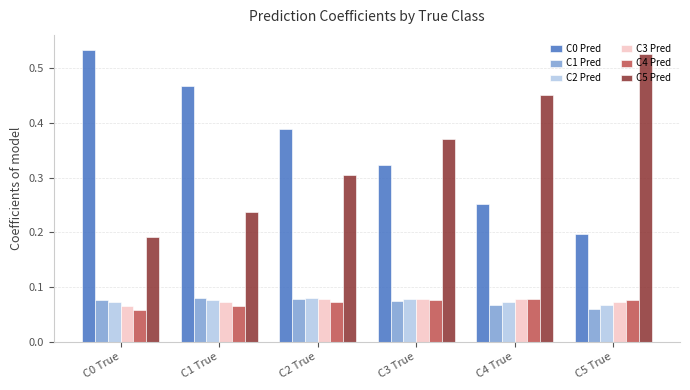

The C1 Pred series shows 0.0 at C5 True. True or false?

False